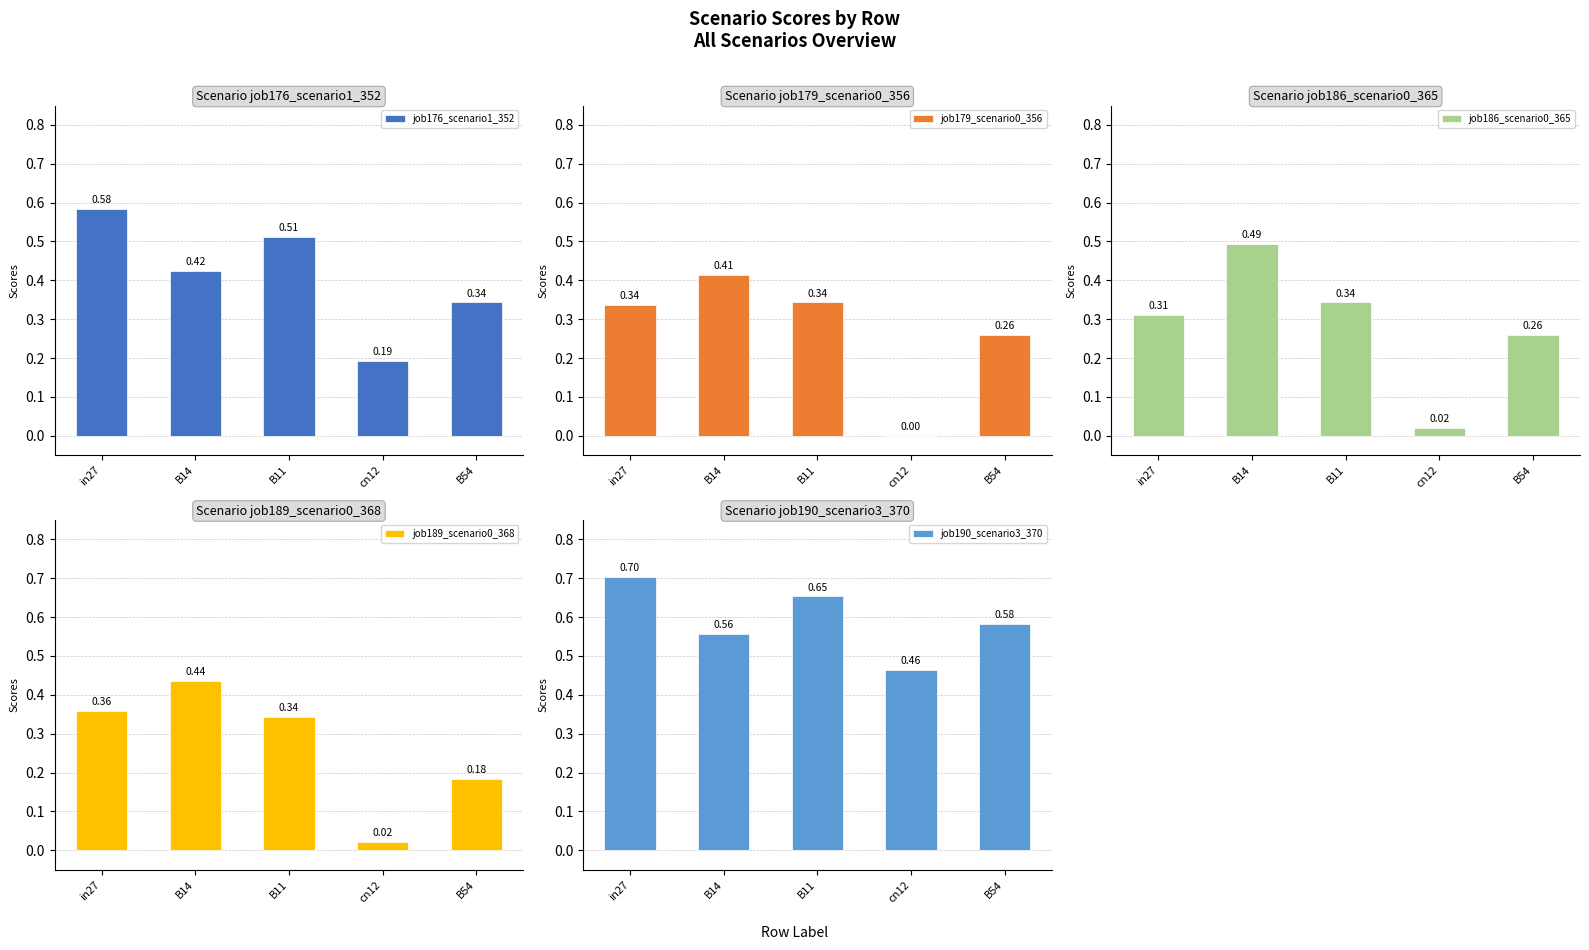

What position from the left is in27?

1